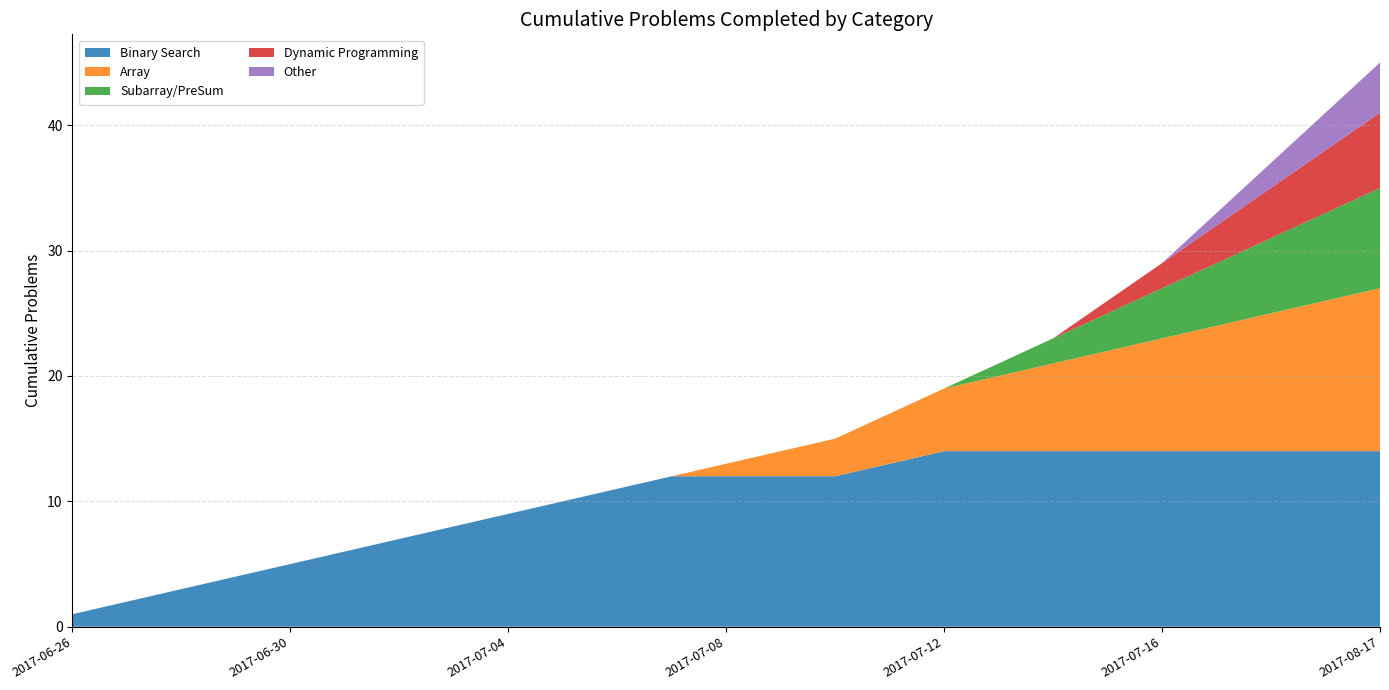

Reading left to right, extract all data points from this chart.

Binary Search: 2017-06-26=1	2017-06-27=2	2017-06-28=3	2017-06-29=4	2017-06-30=5	2017-07-01=6	2017-07-02=7	2017-07-03=8	2017-07-04=9	2017-07-05=10	2017-07-06=11	2017-07-07=12	2017-07-08=12	2017-07-09=12	2017-07-10=12	2017-07-11=13	2017-07-12=14	2017-07-13=14	2017-07-14=14	2017-07-15=14	2017-07-16=14	2017-07-17=14	2017-07-18=14	2017-07-19=14	2017-08-17=14
Array: 2017-06-26=0	2017-06-27=0	2017-06-28=0	2017-06-29=0	2017-06-30=0	2017-07-01=0	2017-07-02=0	2017-07-03=0	2017-07-04=0	2017-07-05=0	2017-07-06=0	2017-07-07=0	2017-07-08=1	2017-07-09=2	2017-07-10=3	2017-07-11=4	2017-07-12=5	2017-07-13=6	2017-07-14=7	2017-07-15=8	2017-07-16=9	2017-07-17=10	2017-07-18=11	2017-07-19=12	2017-08-17=13
Subarray/PreSum: 2017-06-26=0	2017-06-27=0	2017-06-28=0	2017-06-29=0	2017-06-30=0	2017-07-01=0	2017-07-02=0	2017-07-03=0	2017-07-04=0	2017-07-05=0	2017-07-06=0	2017-07-07=0	2017-07-08=0	2017-07-09=0	2017-07-10=0	2017-07-11=0	2017-07-12=0	2017-07-13=1	2017-07-14=2	2017-07-15=3	2017-07-16=4	2017-07-17=5	2017-07-18=6	2017-07-19=7	2017-08-17=8
Dynamic Programming: 2017-06-26=0	2017-06-27=0	2017-06-28=0	2017-06-29=0	2017-06-30=0	2017-07-01=0	2017-07-02=0	2017-07-03=0	2017-07-04=0	2017-07-05=0	2017-07-06=0	2017-07-07=0	2017-07-08=0	2017-07-09=0	2017-07-10=0	2017-07-11=0	2017-07-12=0	2017-07-13=0	2017-07-14=0	2017-07-15=1	2017-07-16=2	2017-07-17=3	2017-07-18=4	2017-07-19=5	2017-08-17=6
Other: 2017-06-26=0	2017-06-27=0	2017-06-28=0	2017-06-29=0	2017-06-30=0	2017-07-01=0	2017-07-02=0	2017-07-03=0	2017-07-04=0	2017-07-05=0	2017-07-06=0	2017-07-07=0	2017-07-08=0	2017-07-09=0	2017-07-10=0	2017-07-11=0	2017-07-12=0	2017-07-13=0	2017-07-14=0	2017-07-15=0	2017-07-16=0	2017-07-17=1	2017-07-18=2	2017-07-19=3	2017-08-17=4